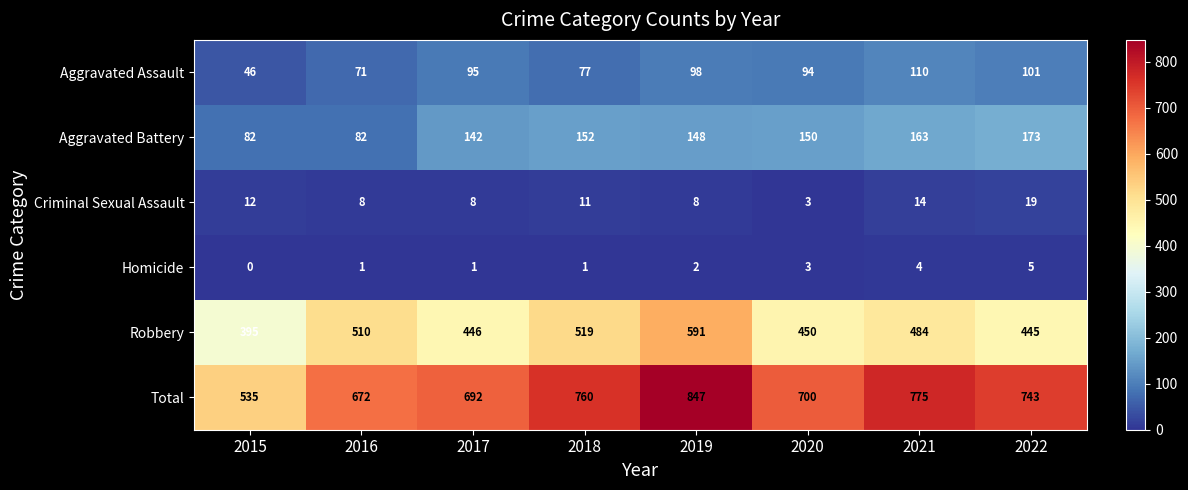

Count the number of categories in the chart.

8